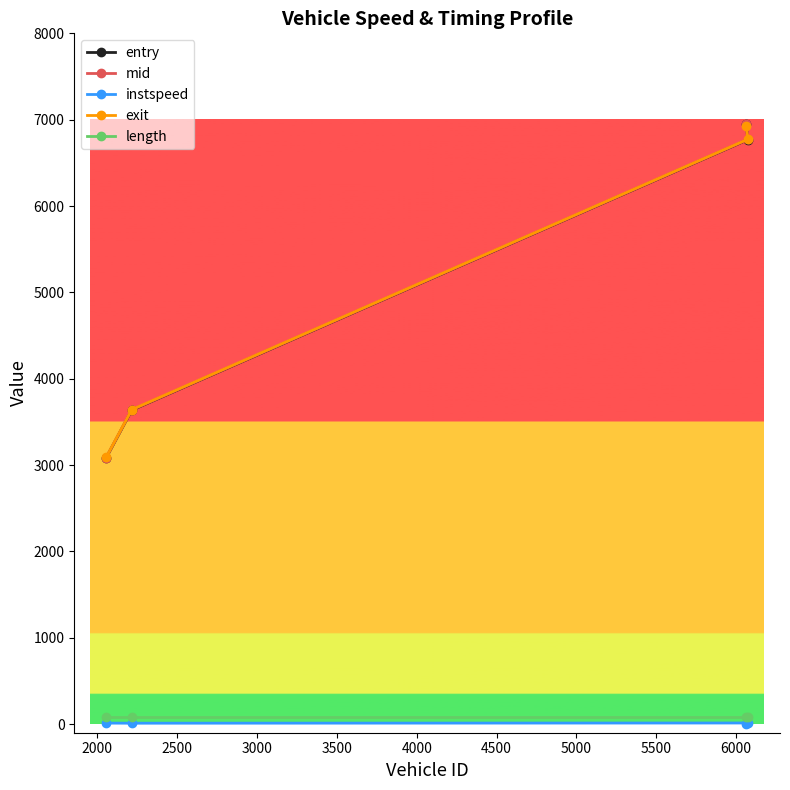

True or false: exit and length intersect in this chart.

False